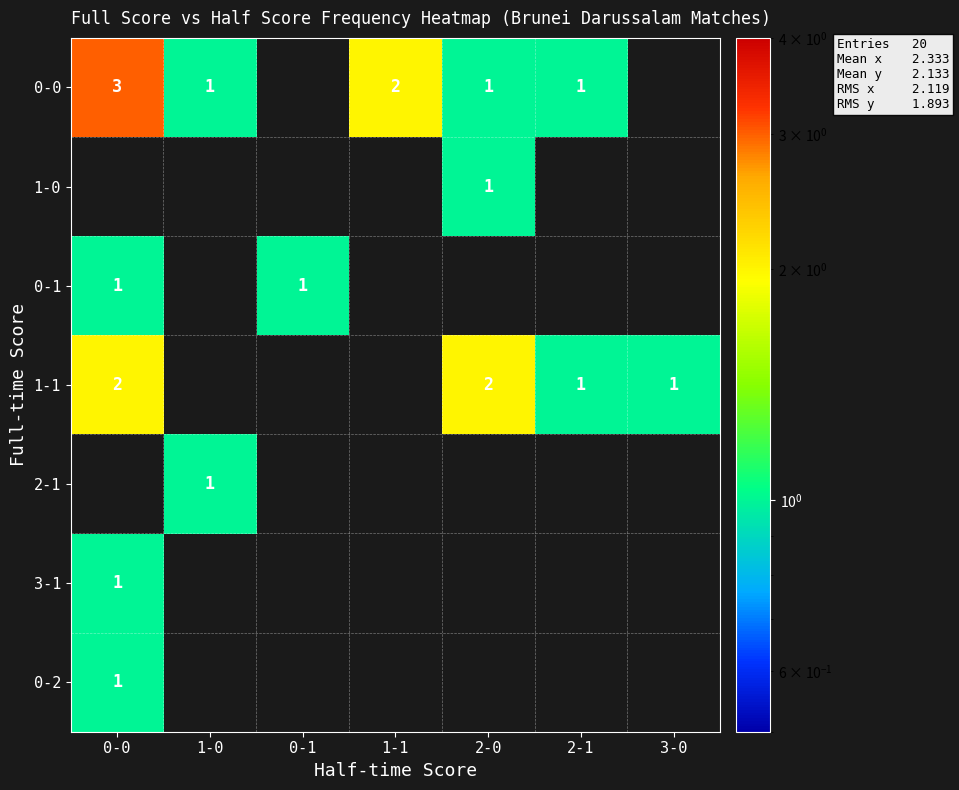

At which category is the sum across all series the highest?

0-0